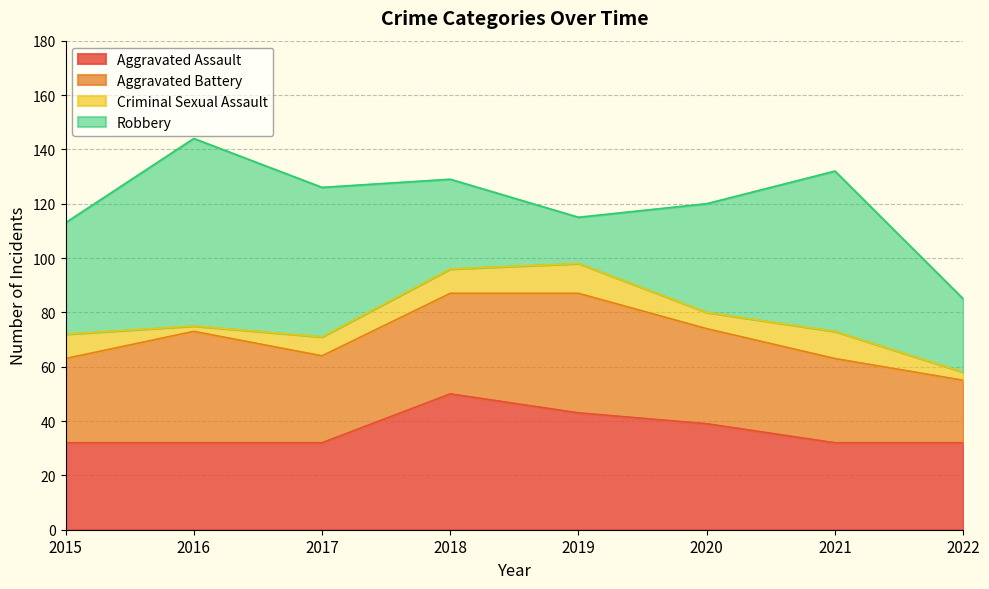

What is the difference between the second highest and second lowest values in the Criminal Sexual Assault series?

7